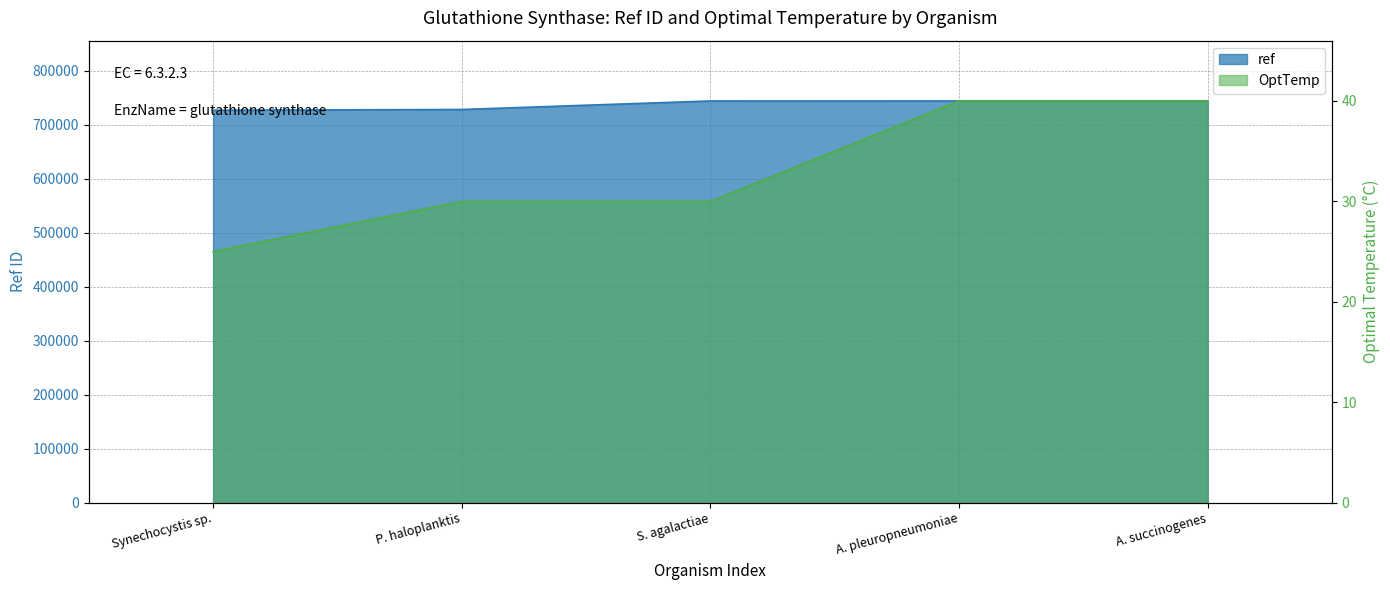

Which series has the largest total across all categories?

ref